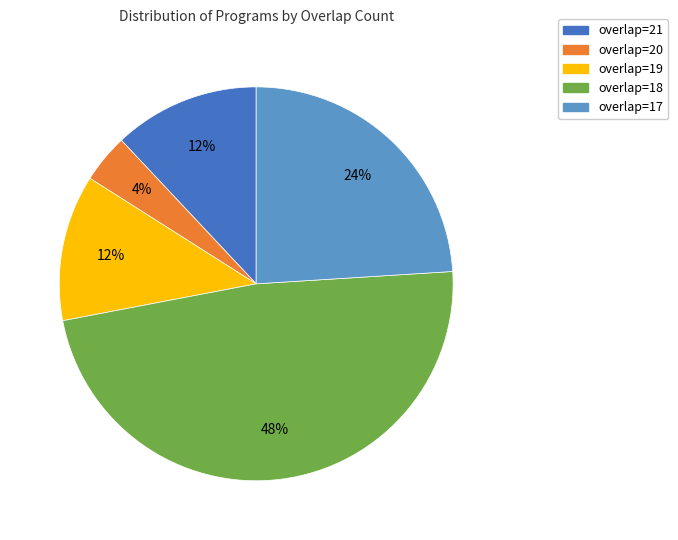

To the nearest percent, what is the difference between the largest and smallest slice percentages?

44%